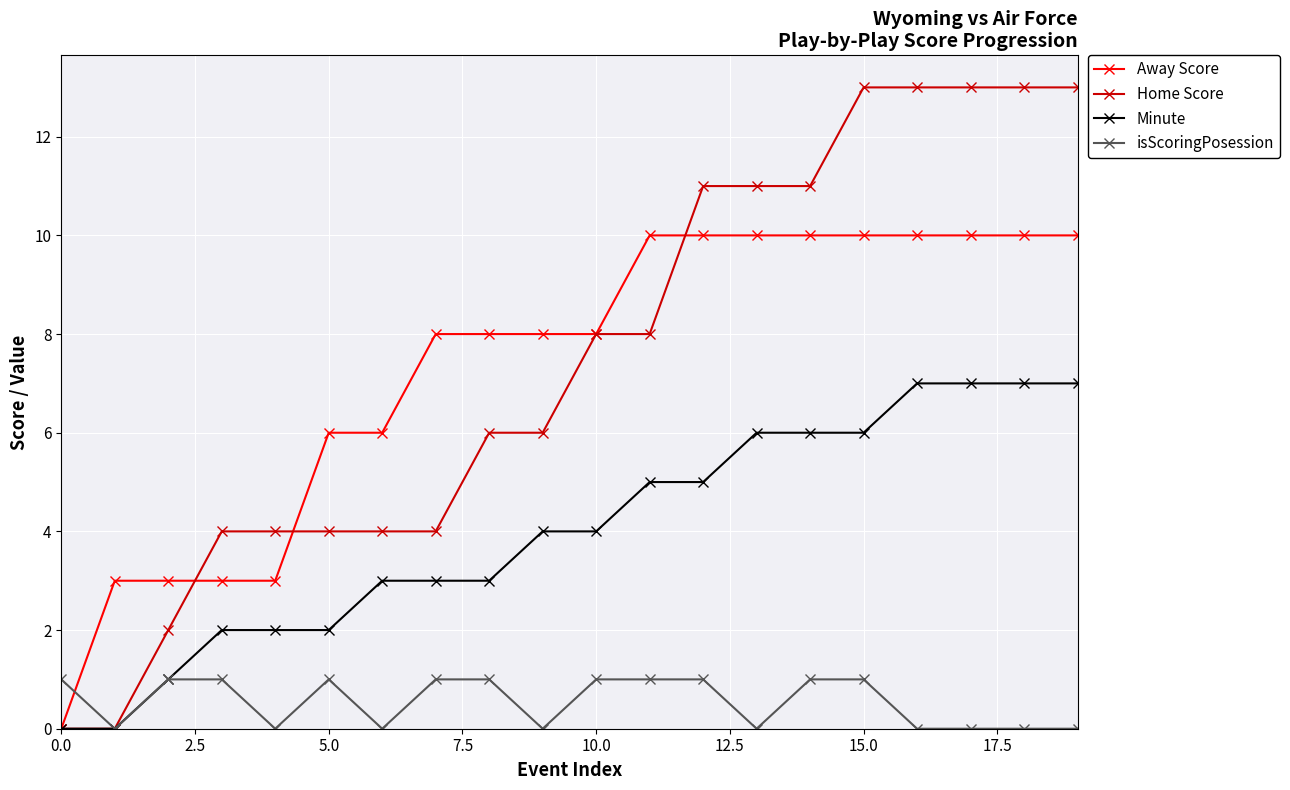

What is the sum of all Away Score values?

146